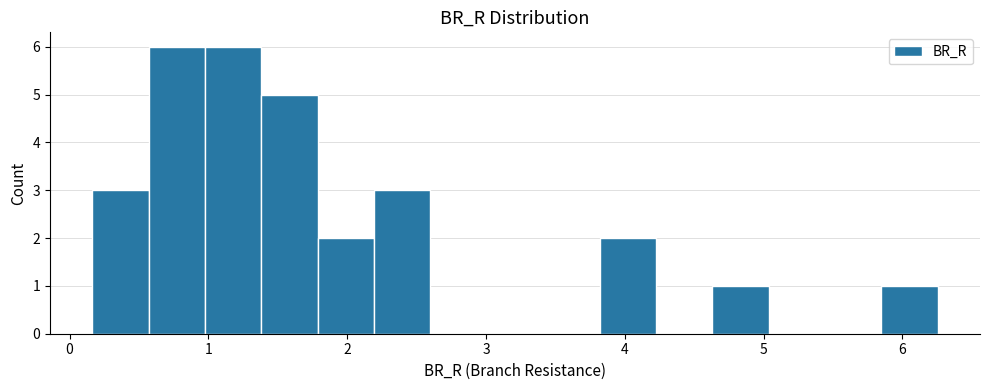

Reading left to right, list every bar in this chart as the range it spans on the x-axis followed by its height. Neither the bar edges nor the heights are printed on the chart, so give them approximately, as read against the axes.

0.2 to 0.6: 3
0.6 to 1.0: 6
1.0 to 1.4: 6
1.4 to 1.8: 5
1.8 to 2.2: 2
2.2 to 2.6: 3
2.6 to 3.0: 0
3.0 to 3.4: 0
3.4 to 3.8: 0
3.8 to 4.2: 2
4.2 to 4.6: 0
4.6 to 5.0: 1
5.0 to 5.4: 0
5.4 to 5.8: 0
5.8 to 6.3: 1